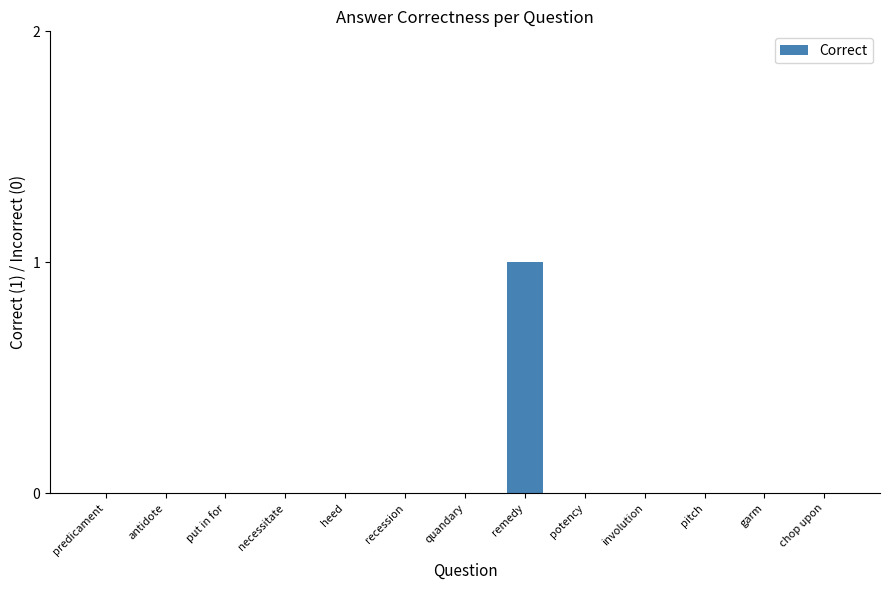

Which category has the highest value across all series?

remedy